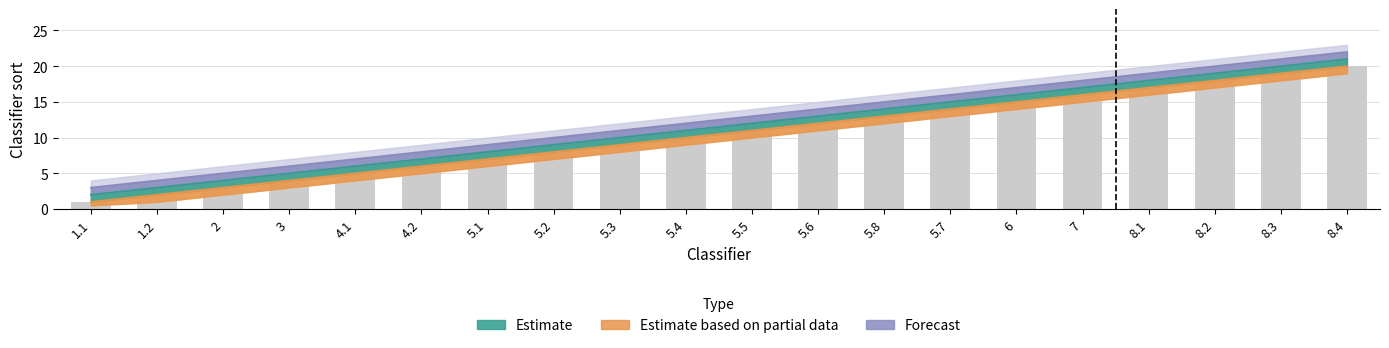

Reading left to right, what are all the values shown in this chart?

Estimate: 2	3	4	5	6	7	8	9	10	11	12	13	14	15	16	17	18	19	20	21
Estimate based on partial data: 1	2	3	4	5	6	7	8	9	10	11	12	13	14	15	16	17	18	19	20
Forecast: 3	4	5	6	7	8	9	10	11	12	13	14	15	16	17	18	19	20	21	22